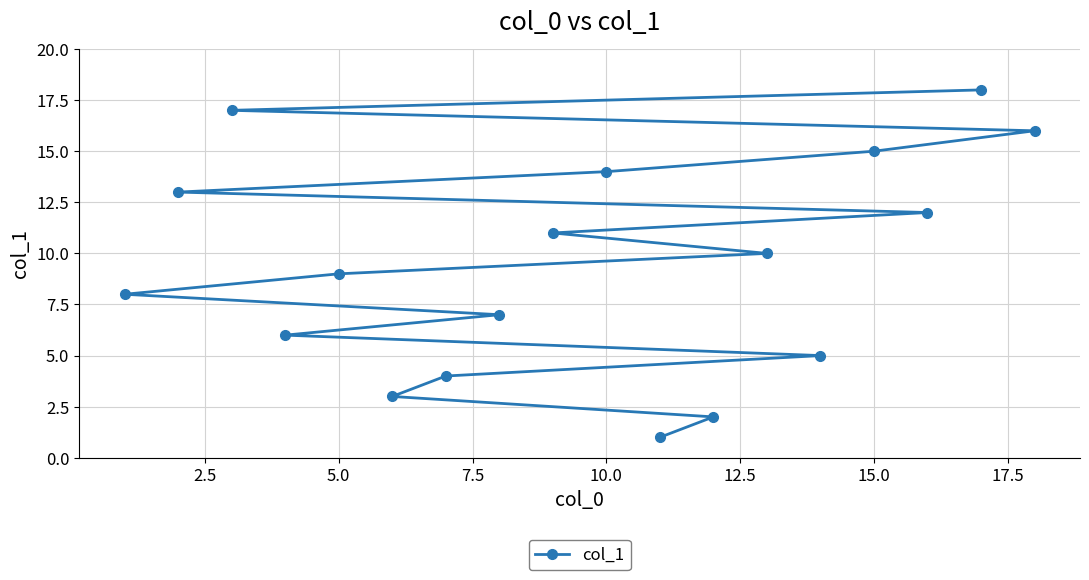

True or false: the data shows 15 at 15.0.

True